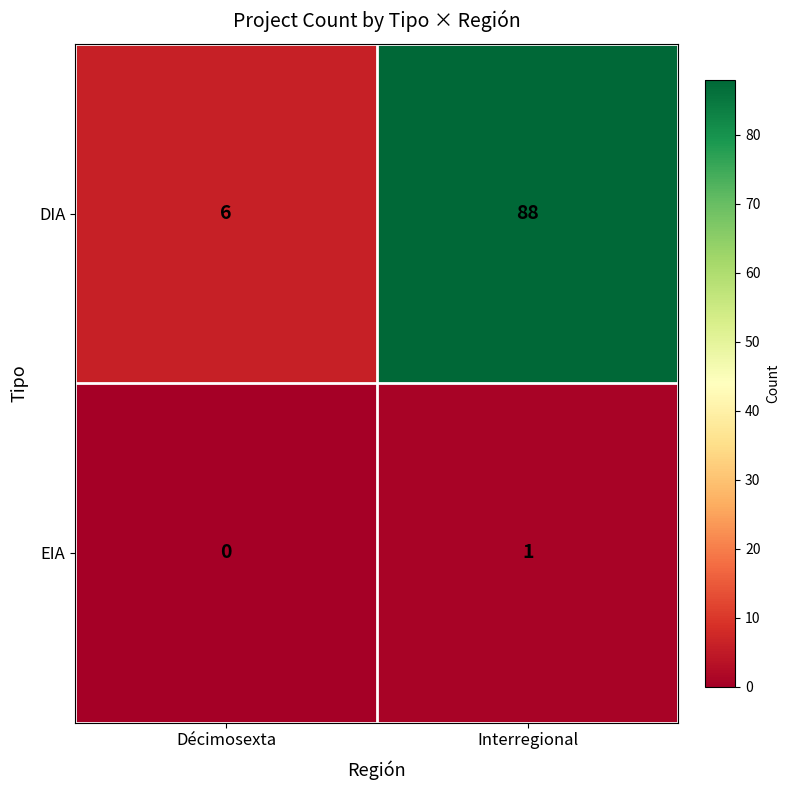

At which label is EIA closest to 0?

Décimosexta